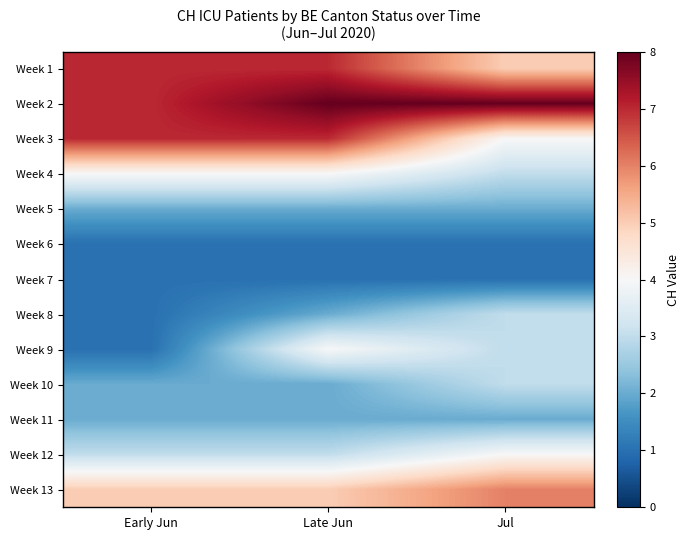

Which label corresponds to the smallest value in the chart?

Early Jun